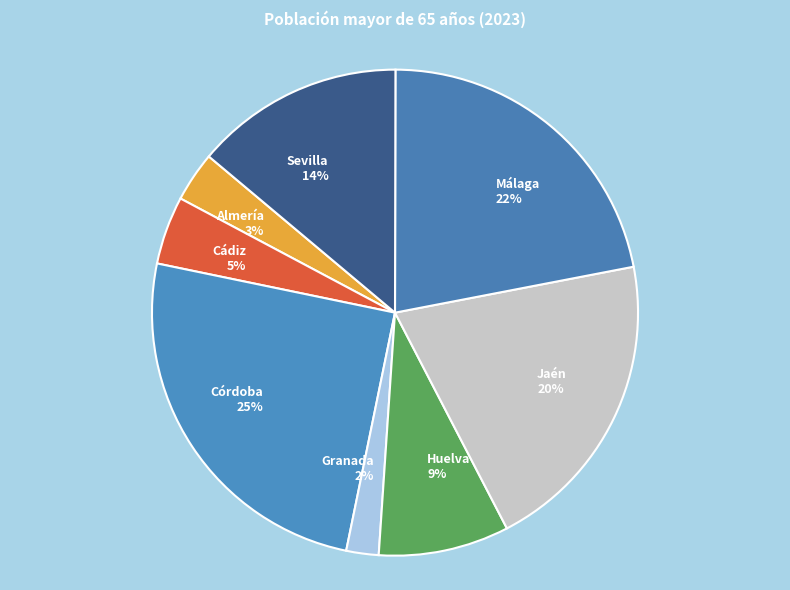

Do Sevilla 14% and Málaga 22% together represent more than half of the pie?

No